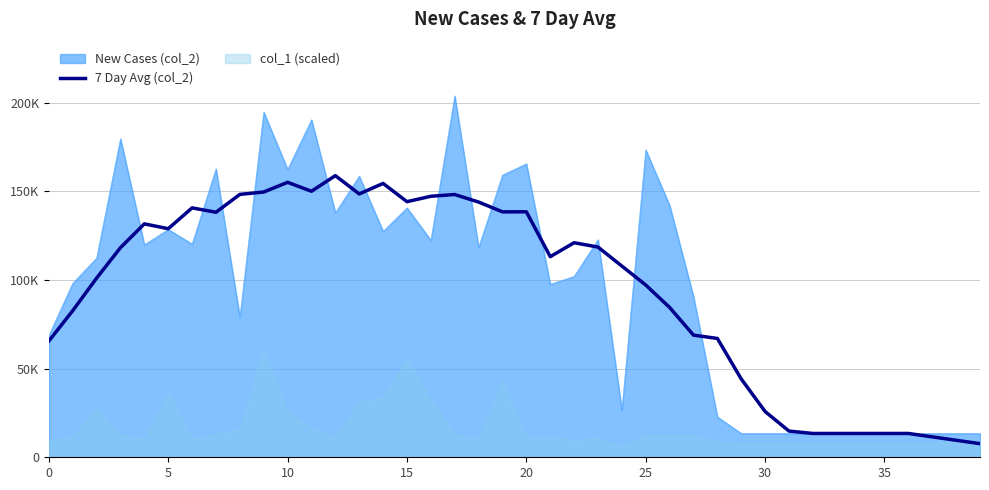

Is it true that the value at 29 is 68379.8?

False